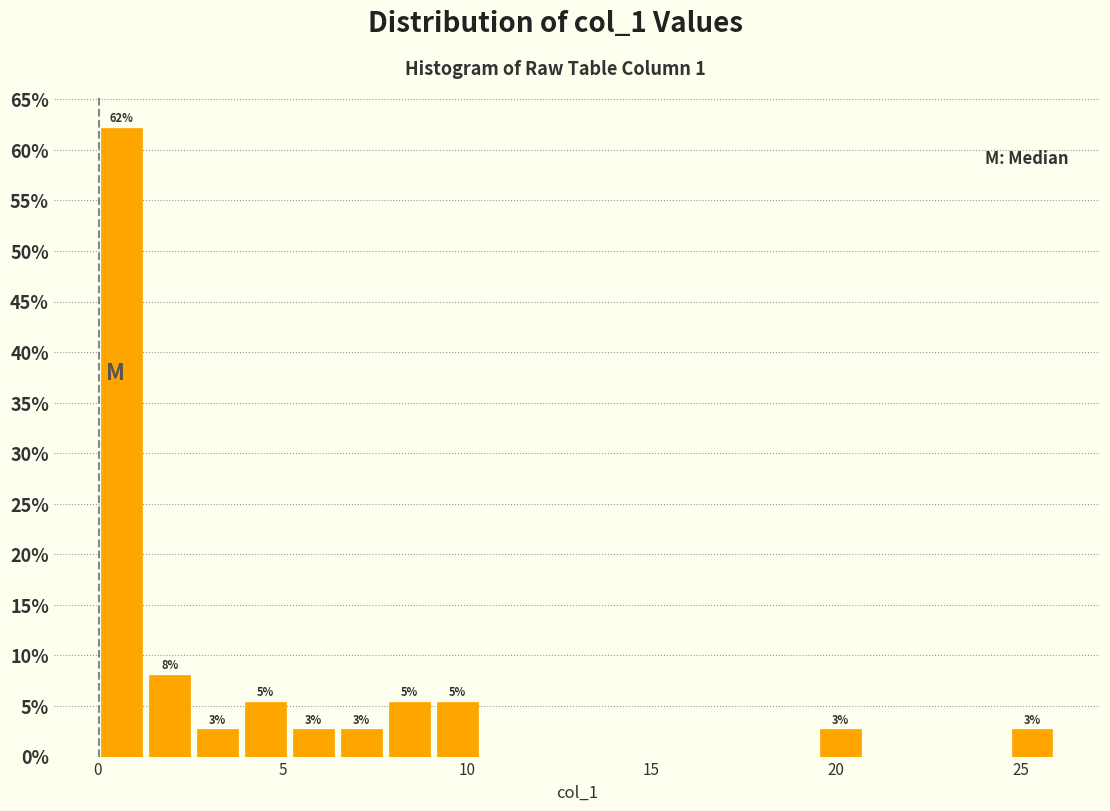

Read against the x-axis, roughly where is the centre of the tallest bar?

0.5